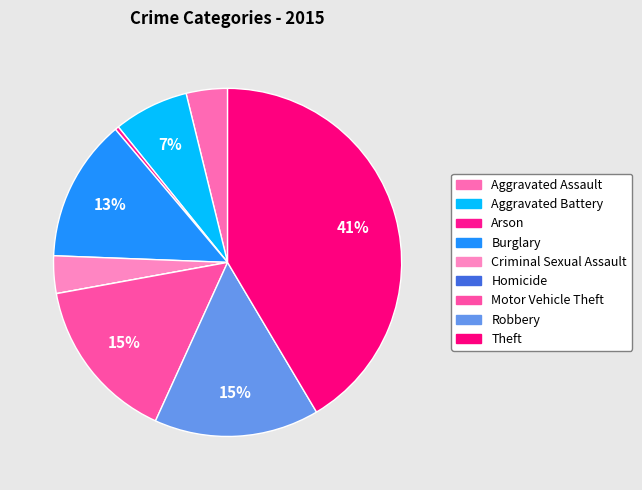

What percentage is NOT represented by Robbery?

84.7%